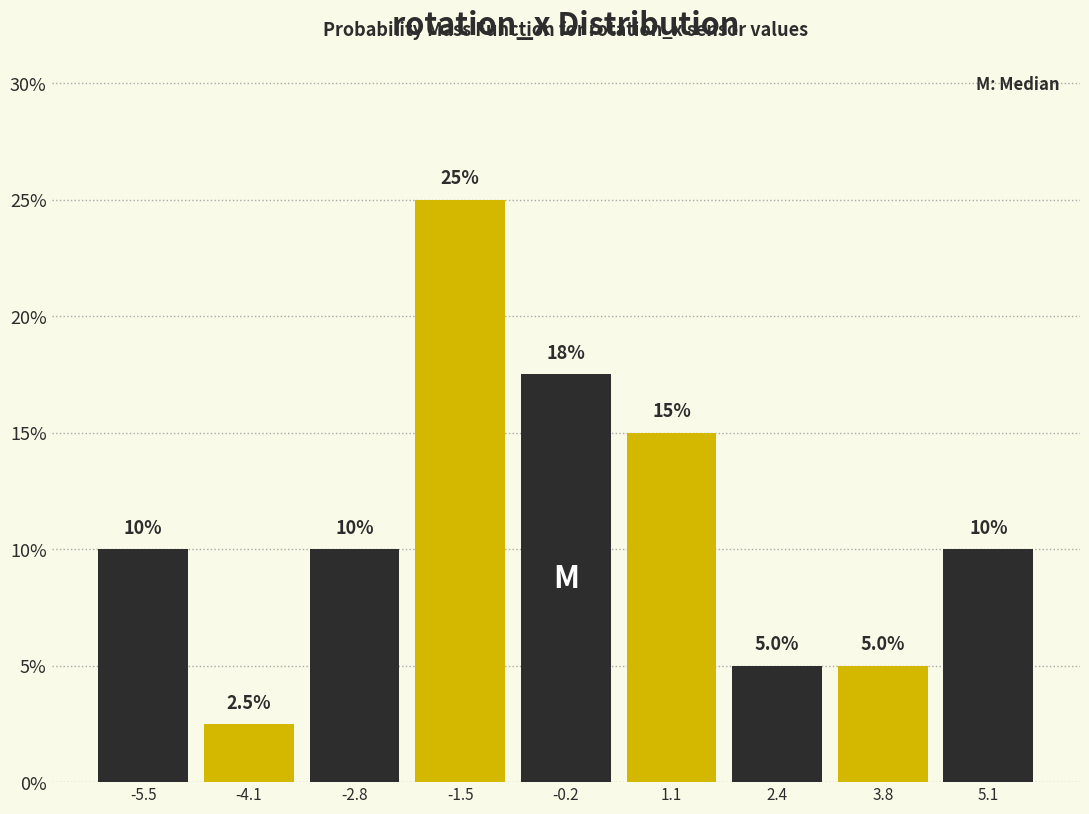

Over which range of the x-axis is the bar tallest?

-2.2 to -0.8